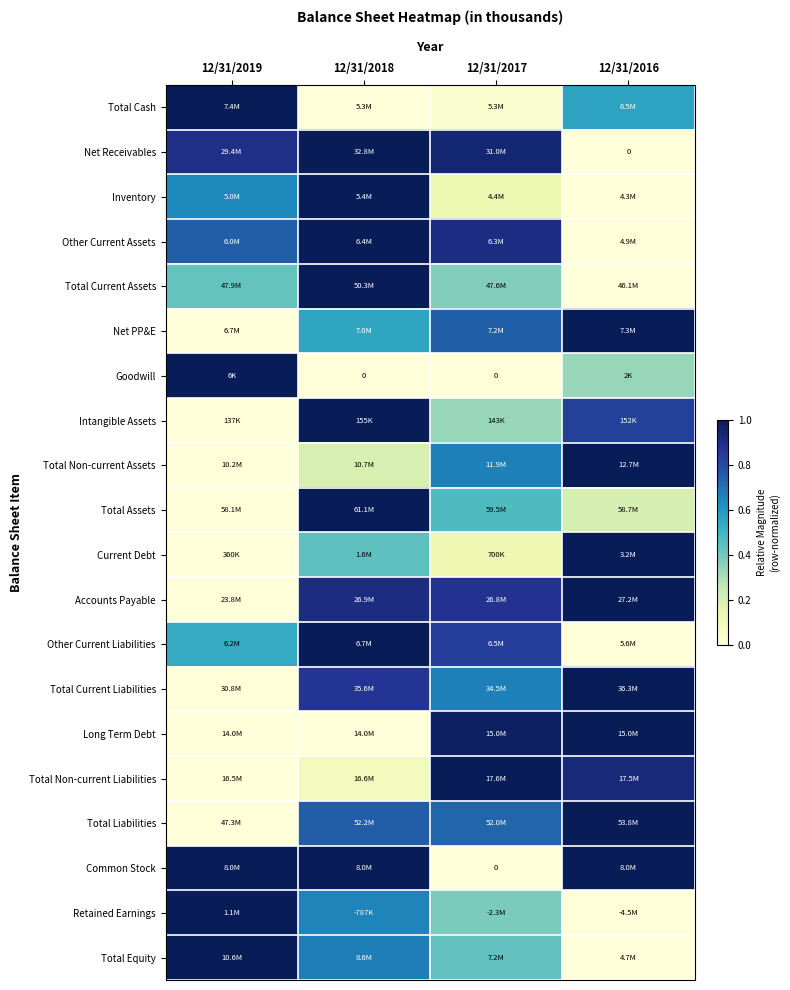

Is it true that Other Current Liabilities equals 0.7 at 12/31/2019?

False